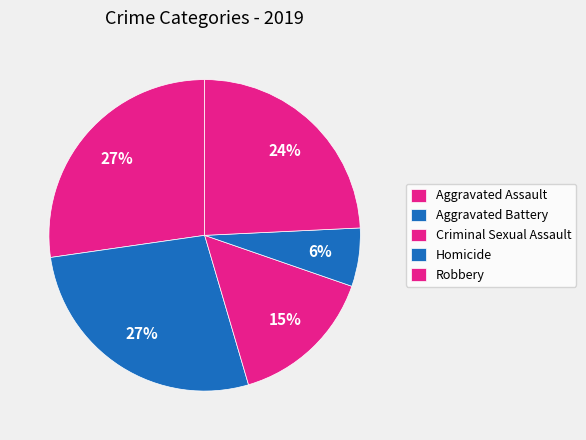

How many segments does this pie chart have?

5